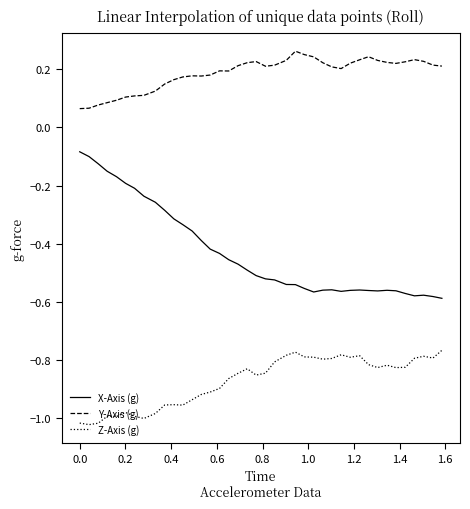

True or false: X-Axis (g) and Z-Axis (g) cross at least once.

False